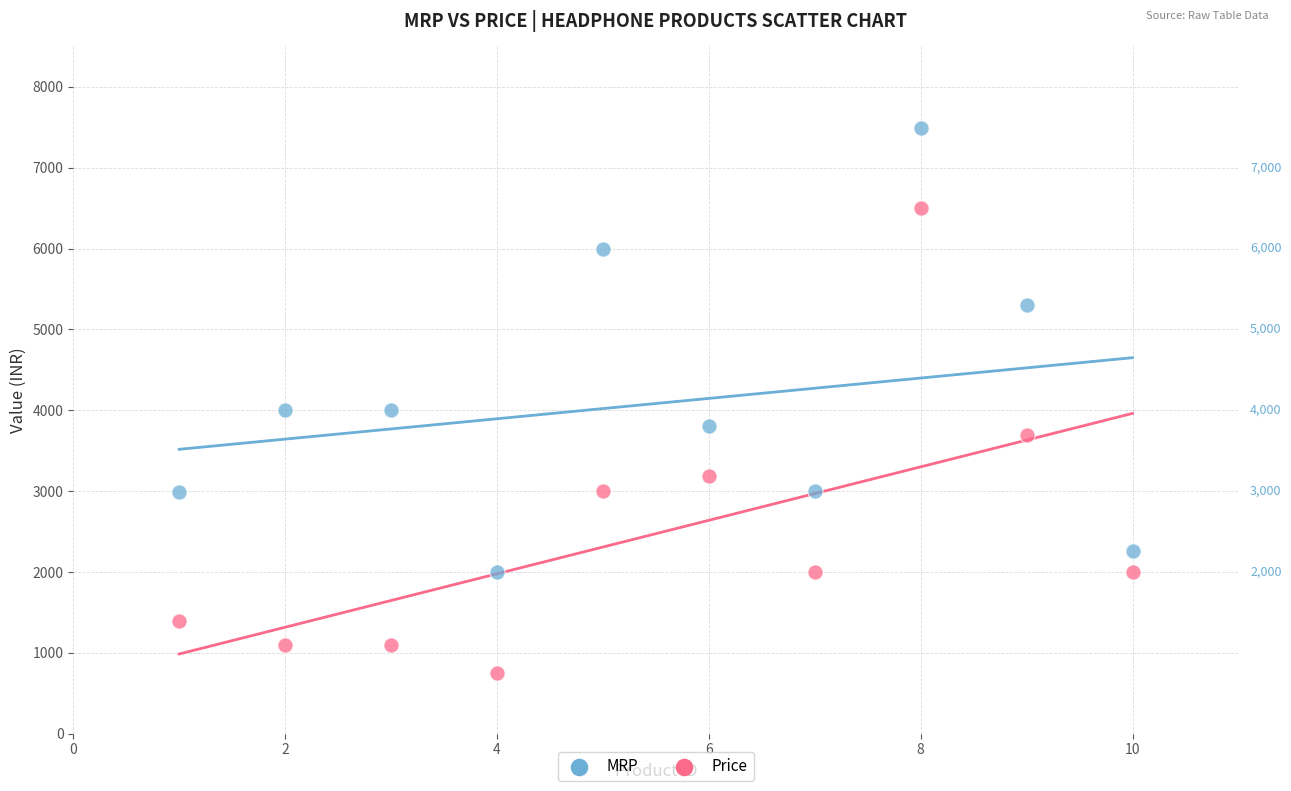

Across all data points, what is the range of X values (max minus min)?

9